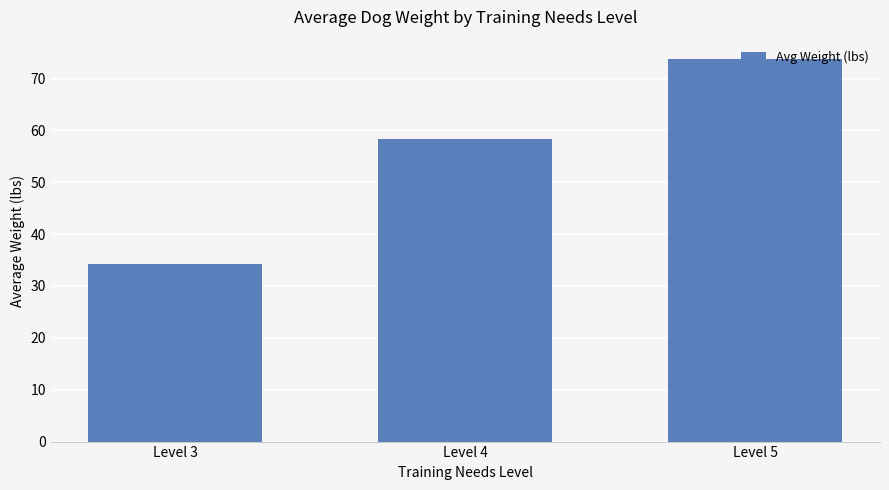

Where is the data nearest to the value 53?

Level 4